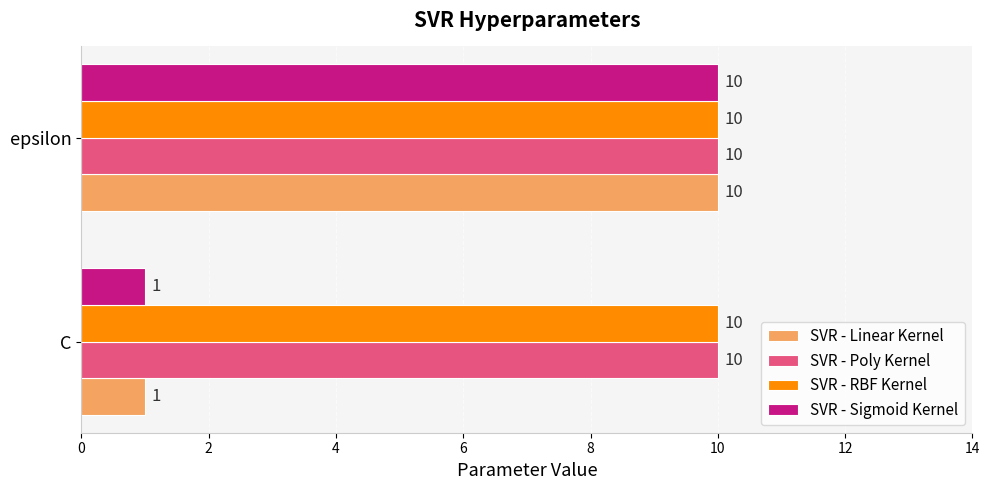

What is the difference between the highest and lowest values at C?

9